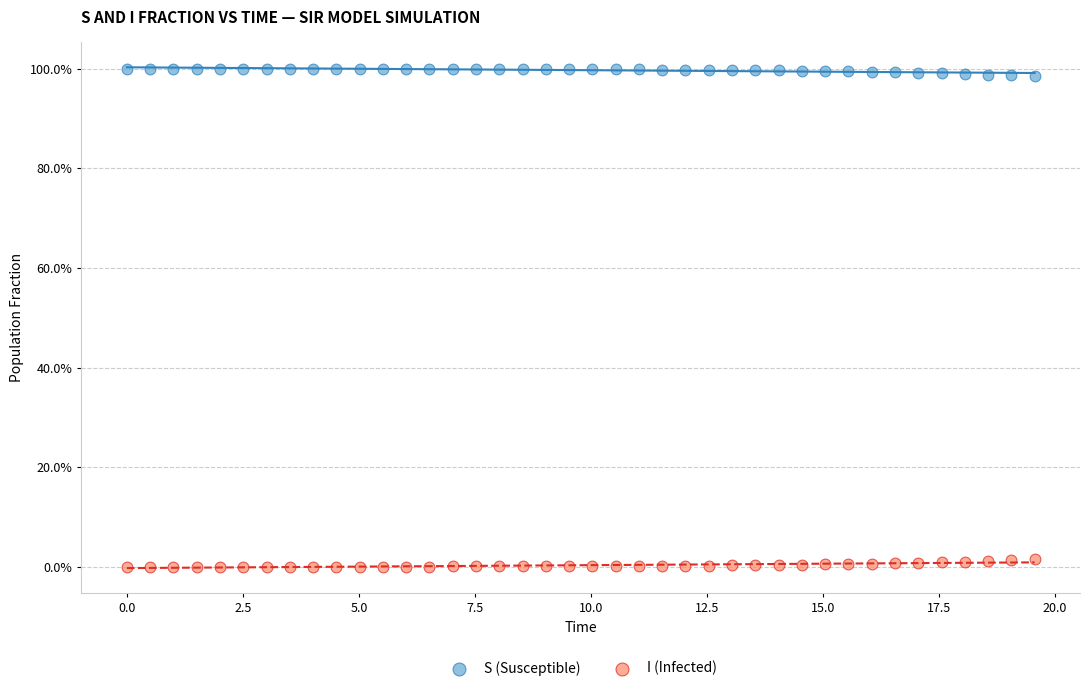

Which series reaches the maximum Y coordinate?

S (Susceptible)